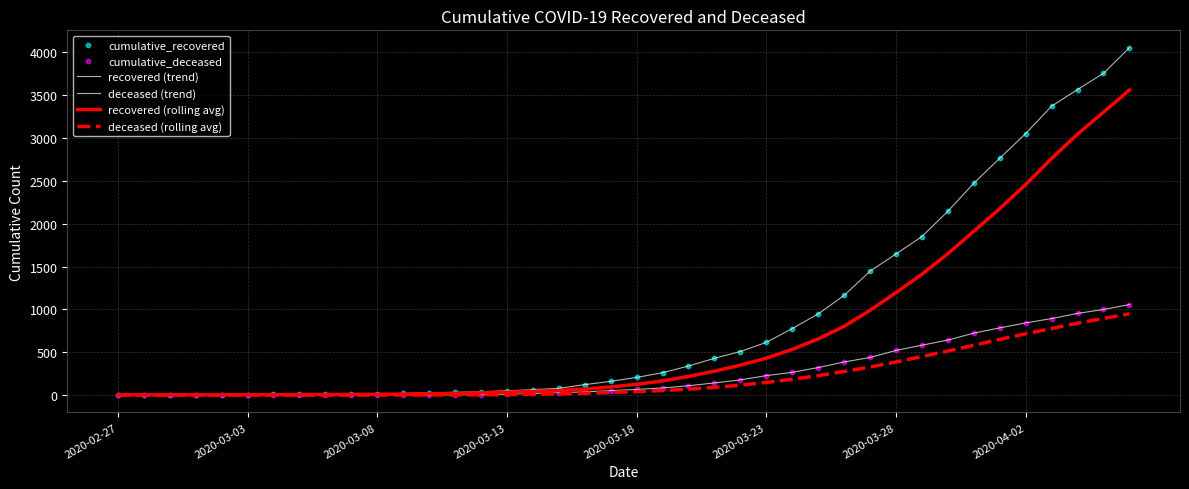

How many lines are shown in the chart?

4